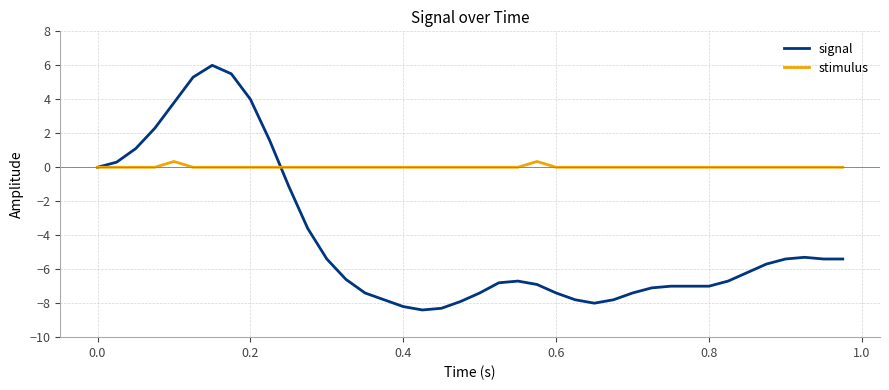

True or false: signal and stimulus intersect in this chart.

True